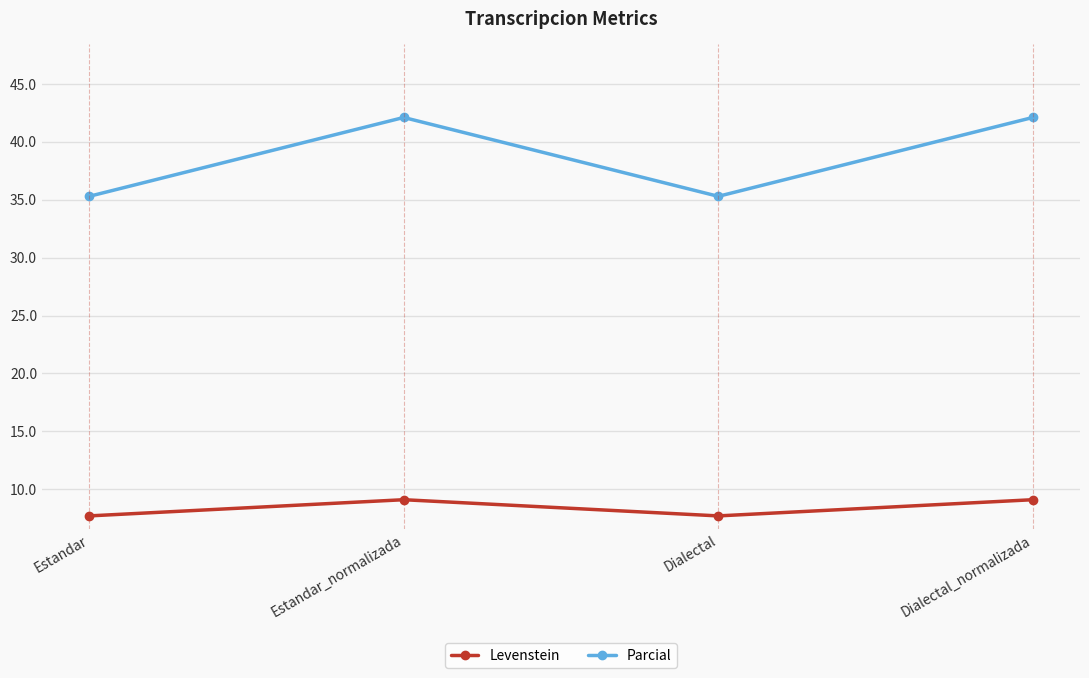

The value of Levenstein at Dialectal_normalizada is 9.1. True or false?

True